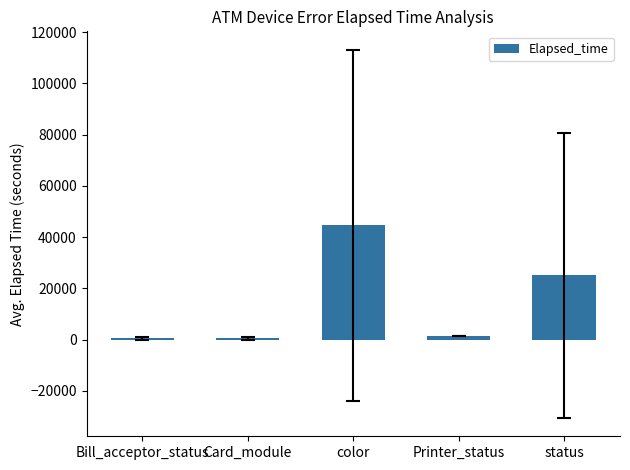

Between status and Card_module, which is larger?

status